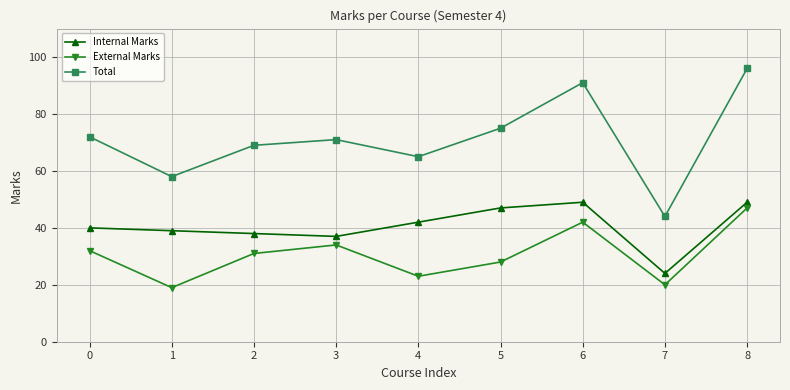

Which series has the largest total across all categories?

Total